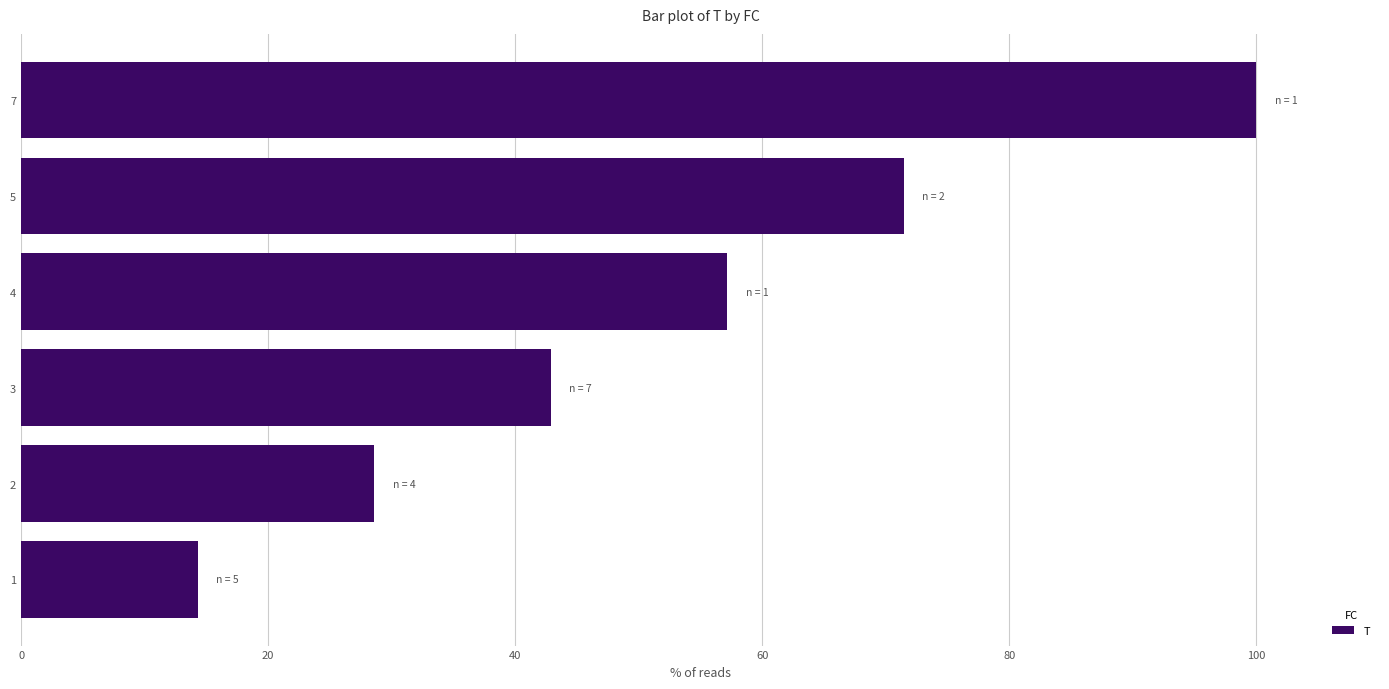

Reading bottom to top, extract all data points from this chart.

14.3	28.6	42.9	57.1	71.4	100.0